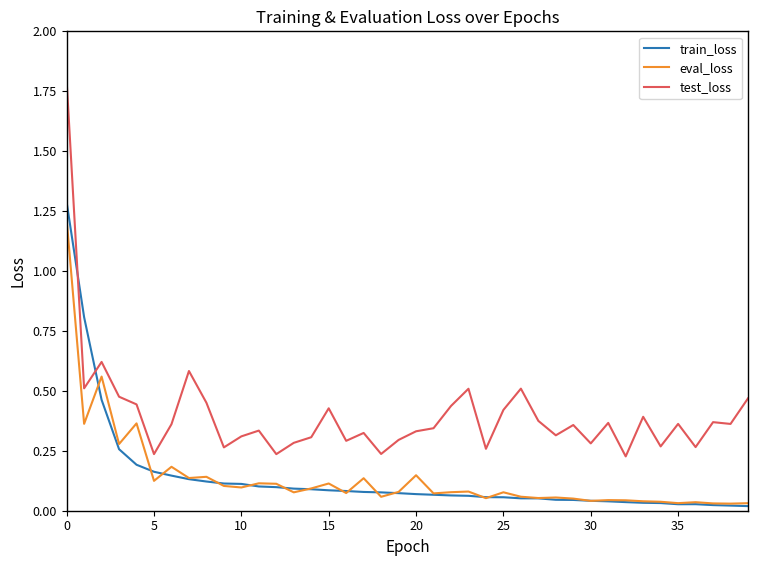

In test_loss, how many points are lower than both neighbors (excluding endpoints)?

13